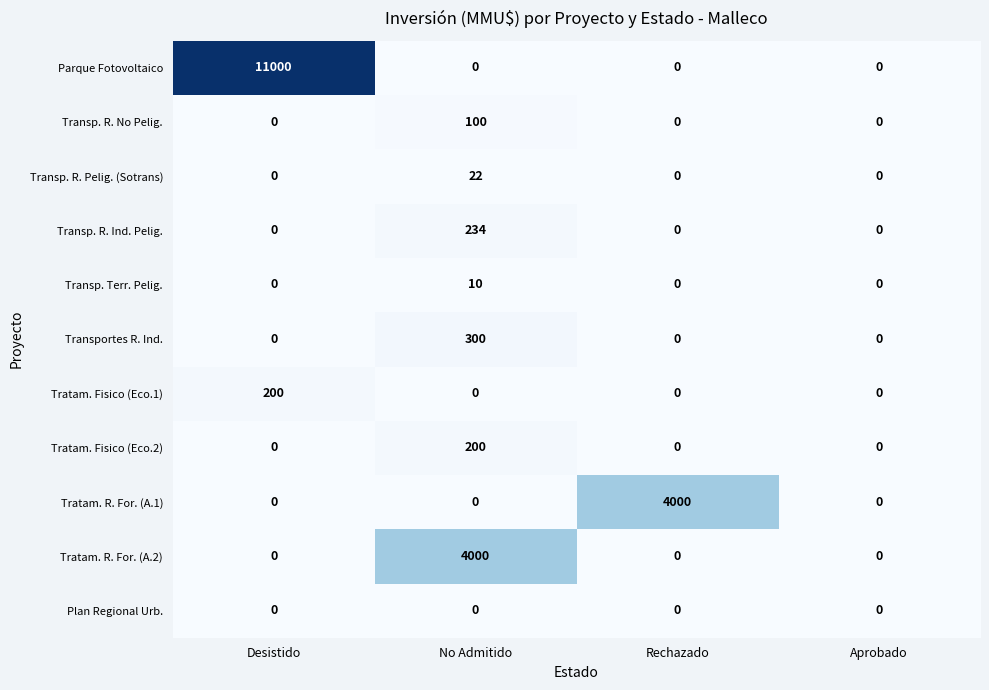

True or false: Transp. Terr. Pelig. has a value of 7 at Desistido.

False